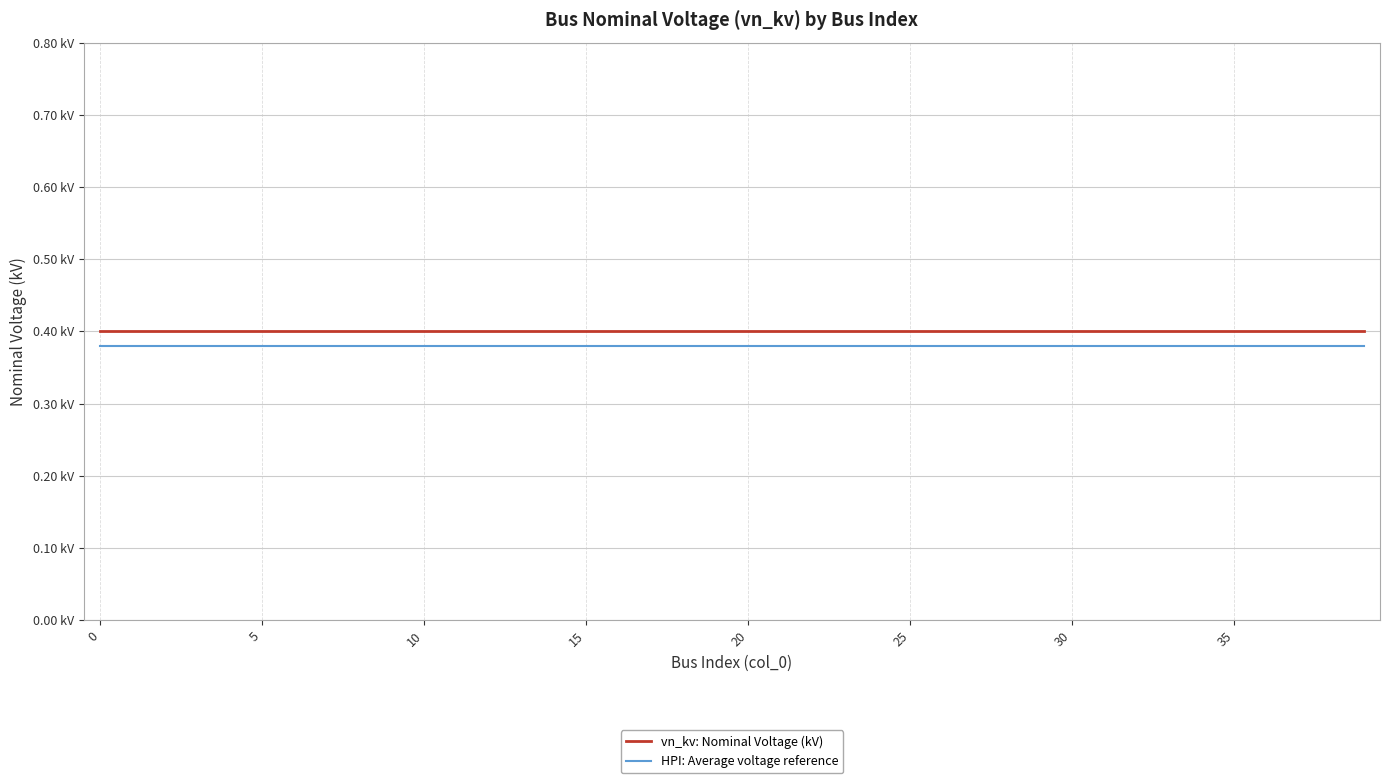

True or false: vn_kv: Nominal Voltage (kV) and HPI: Average voltage reference cross at least once.

False